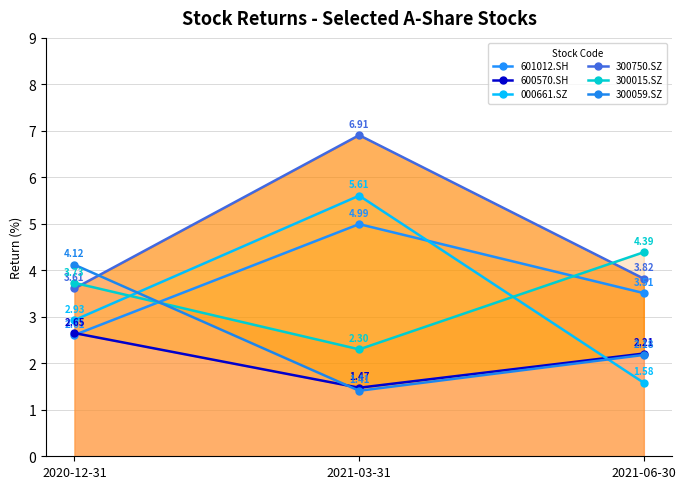

What is the highest value of the 000661.SZ series?

5.6